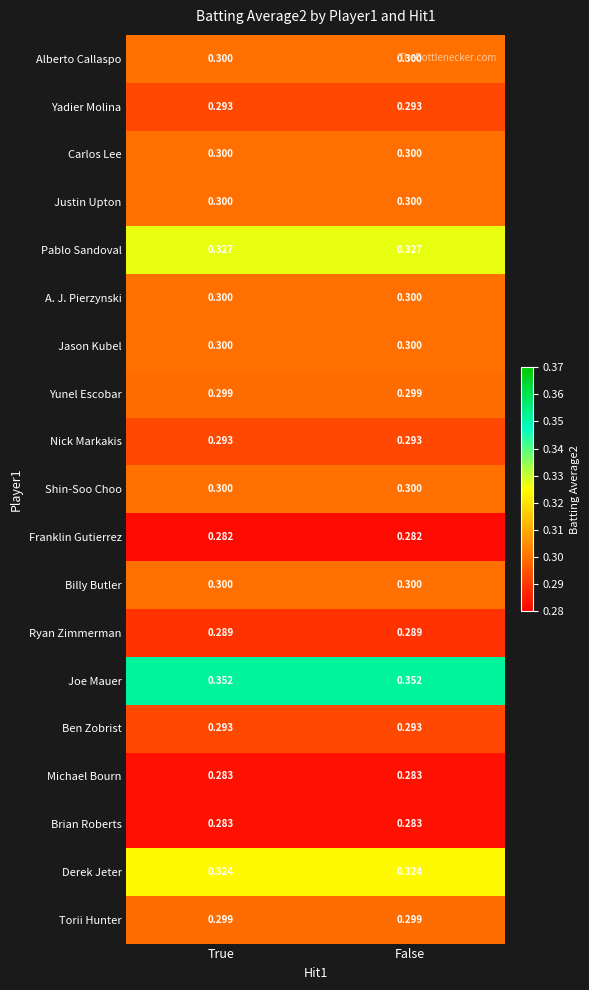

Which series has the largest total across all categories?

Joe Mauer